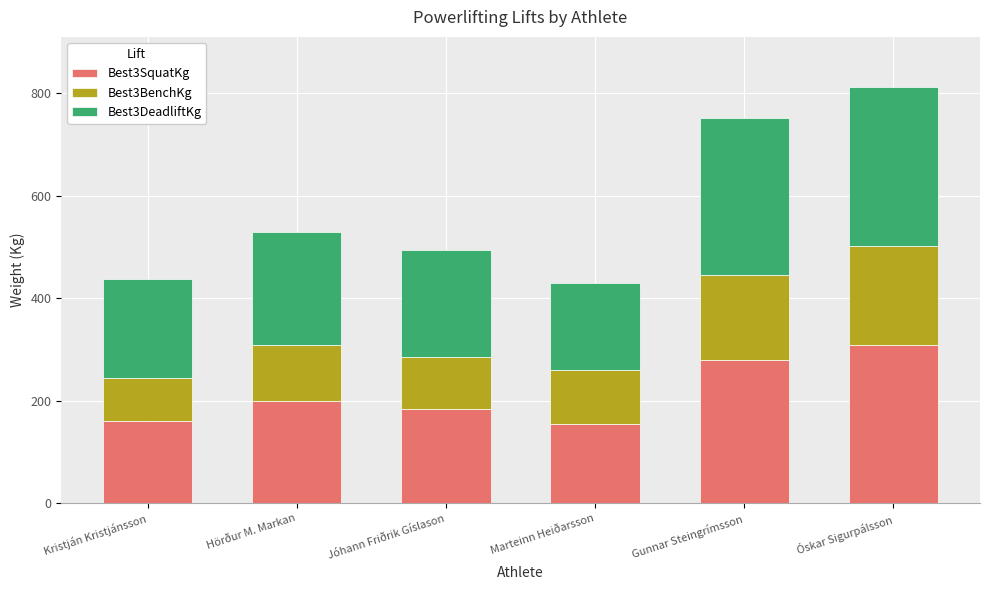

How many bars are there in total?

6